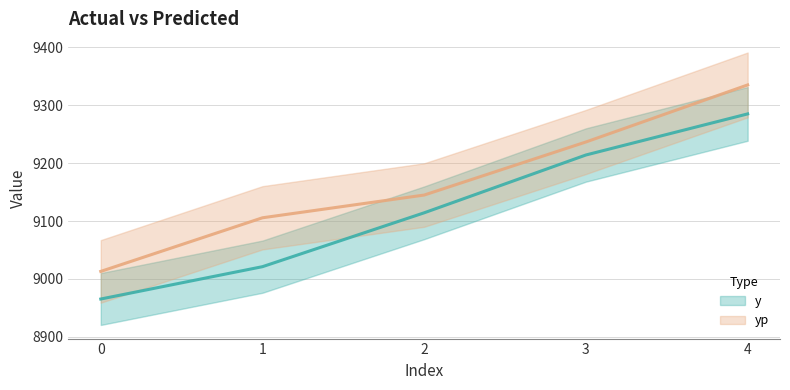

At which category is the sum across all series the highest?

4